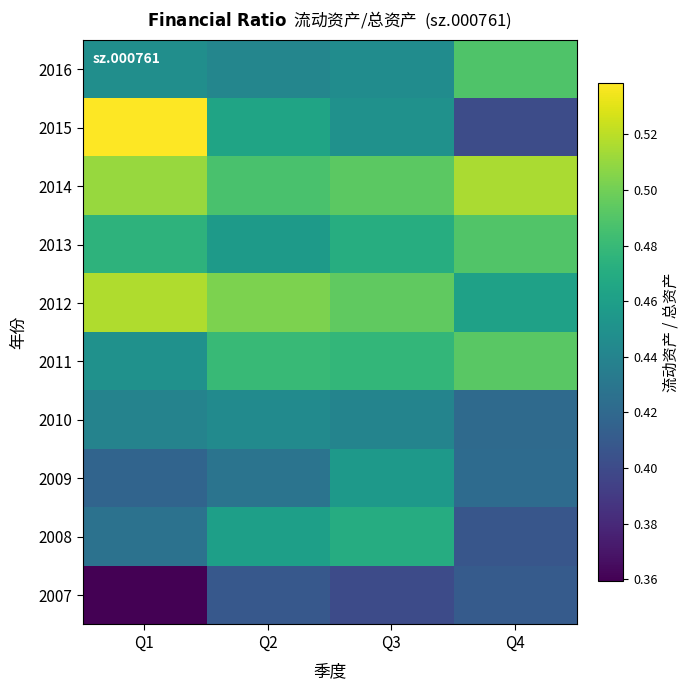

How many data points does each series have?

4